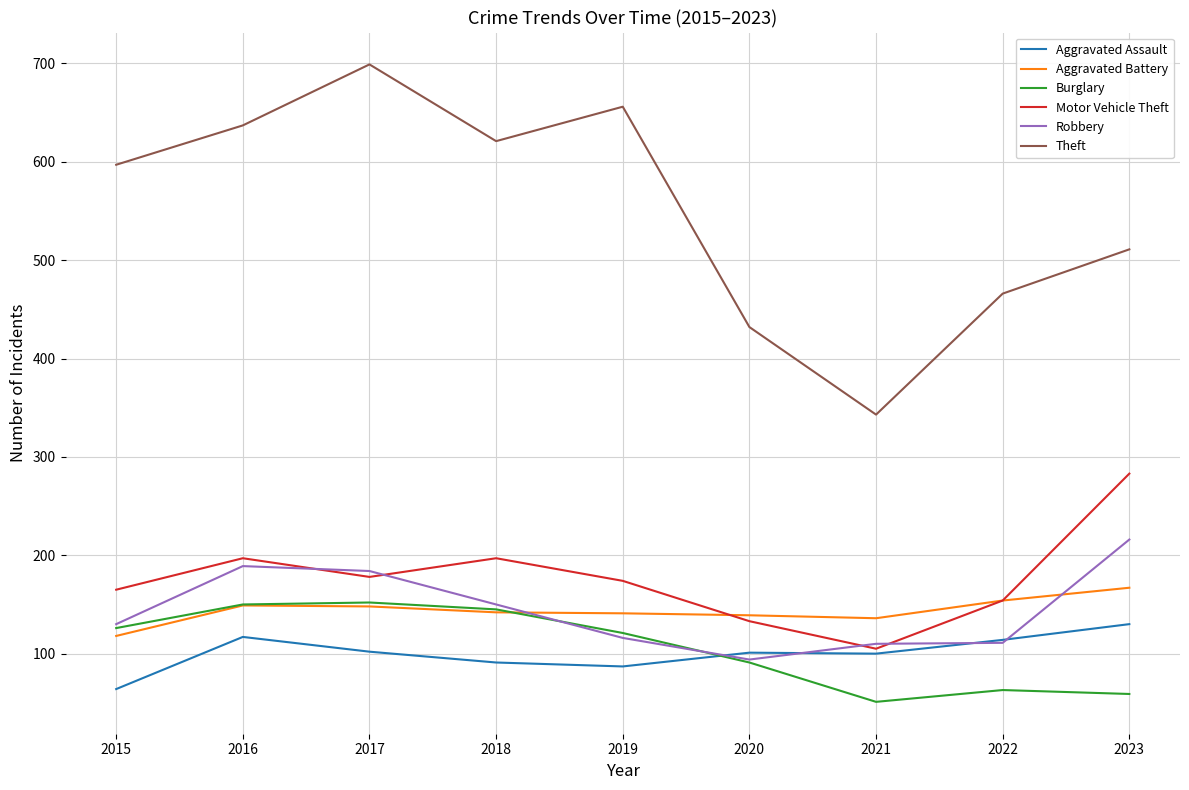

Which series has the widest spread of values?

Theft